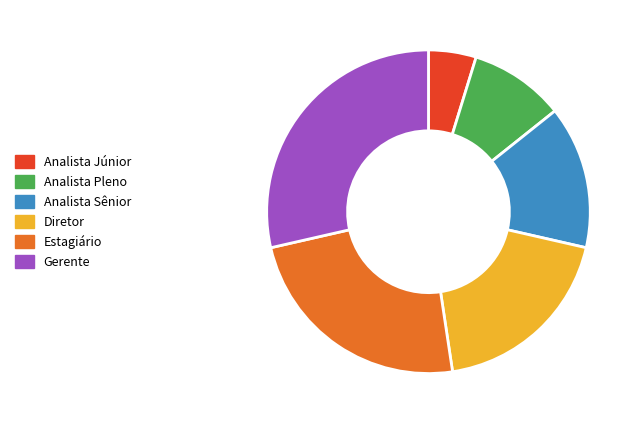

Approximately how many times larger is the value at Analista Pleno compared to Analista Júnior?

2.0